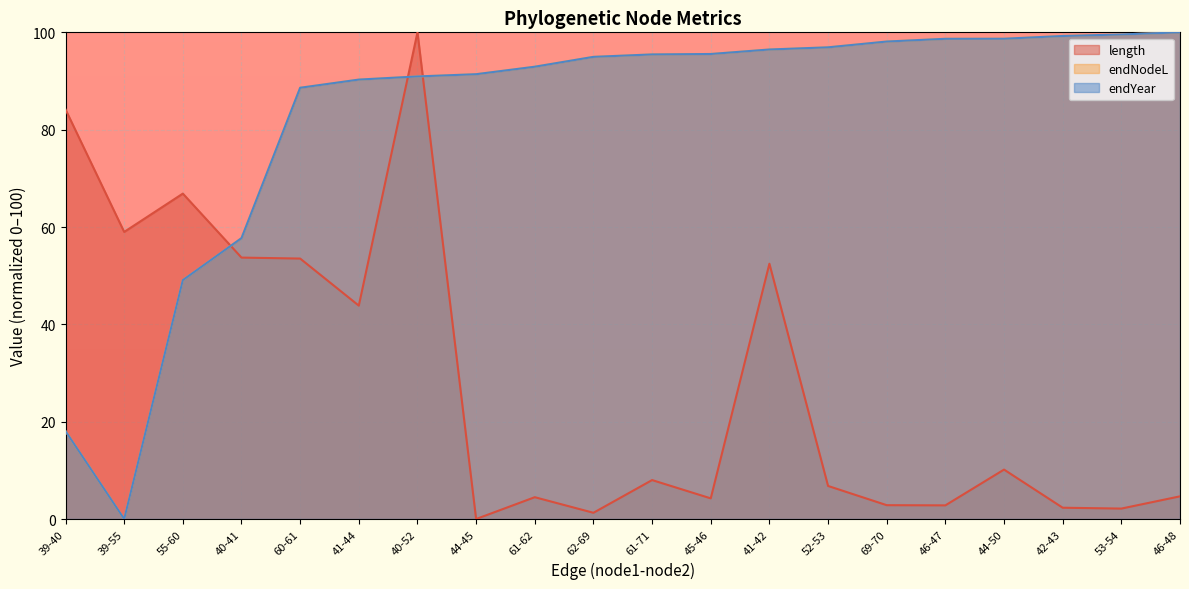

Is it true that length equals 38.1 at 55-60?

False